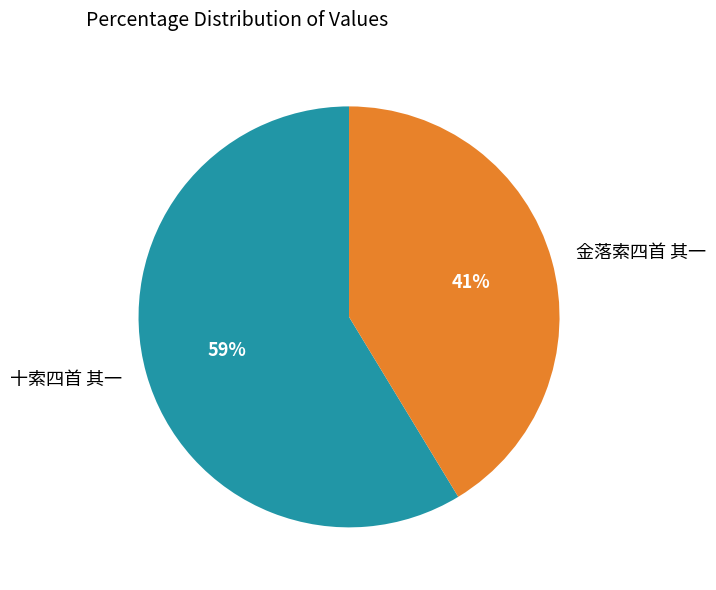

The 十索四首 其一 slice represents 52% of the pie. True or false?

False